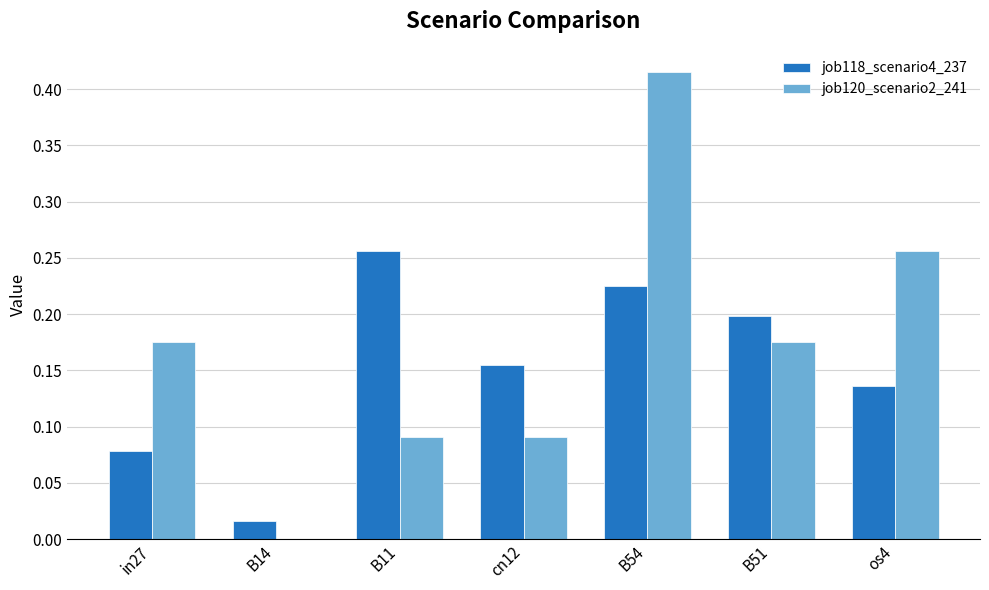

Which category has the highest value in the job120_scenario2_241 series?

B54